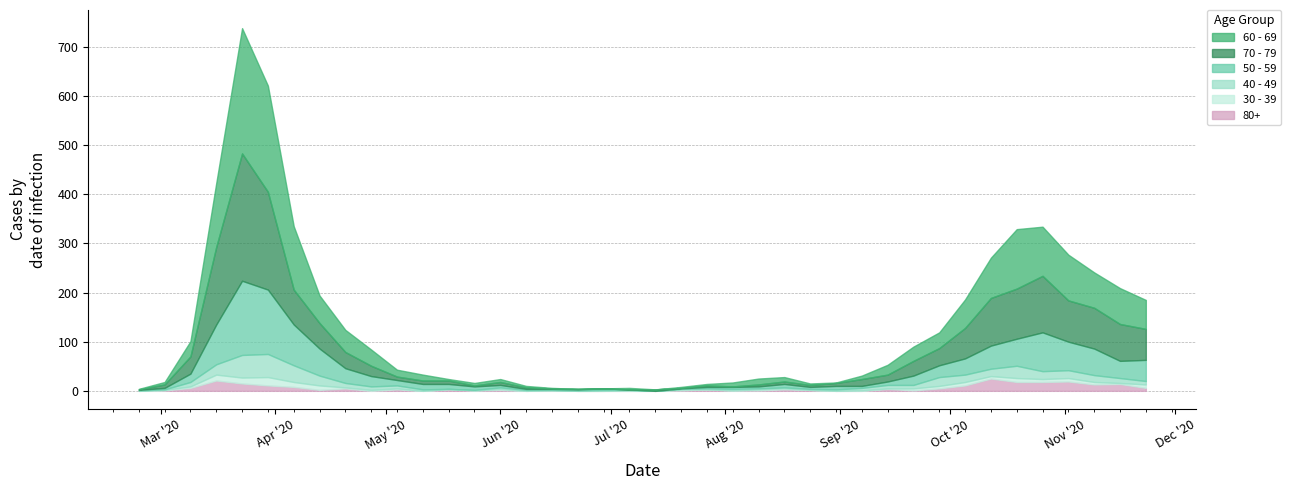

Does the chart display data point markers on the line(s)?

No